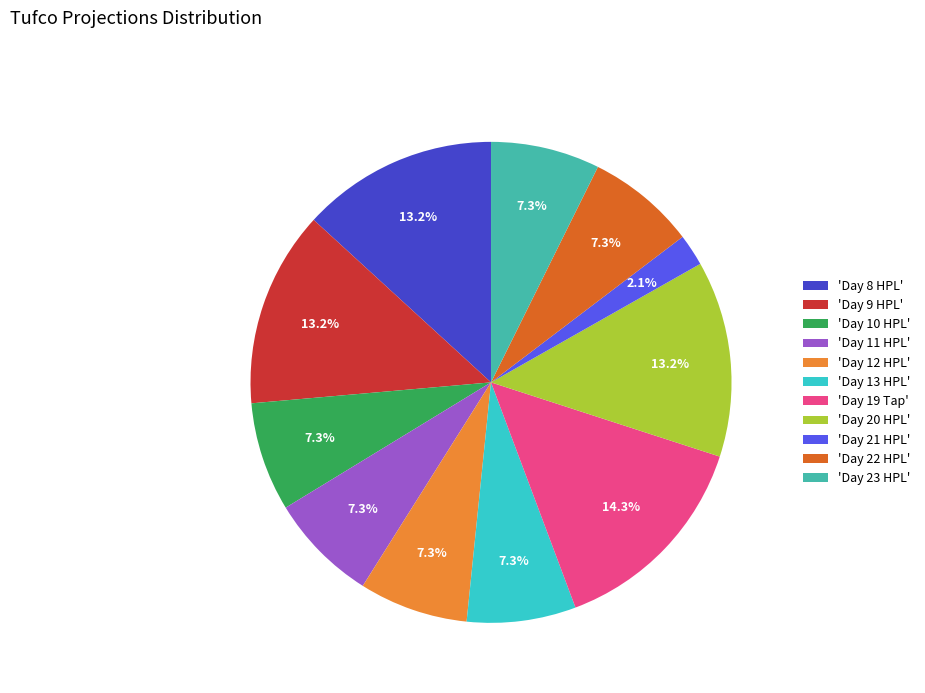

Is there any slice that represents more than half of the pie?

No